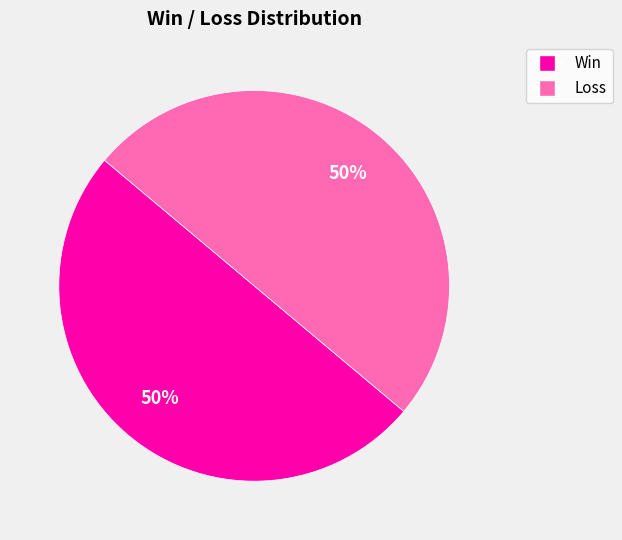

Count the number of slices in the pie.

2